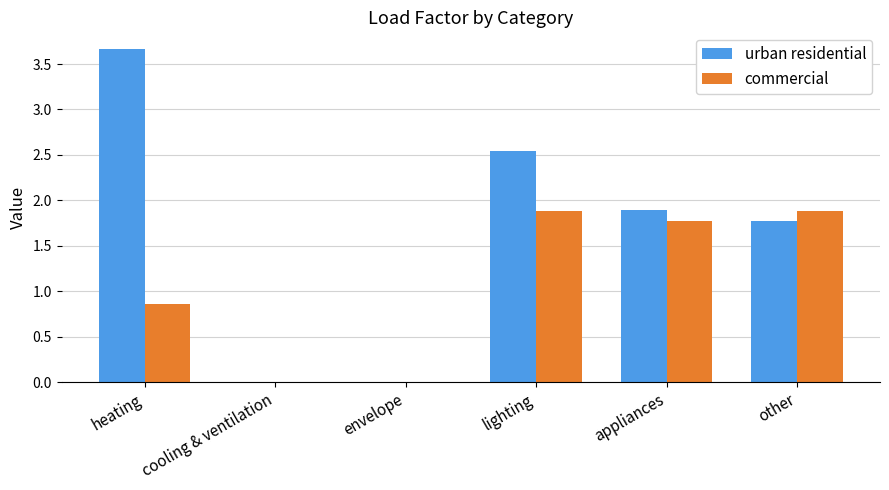

Which series has the largest total across all categories?

urban residential